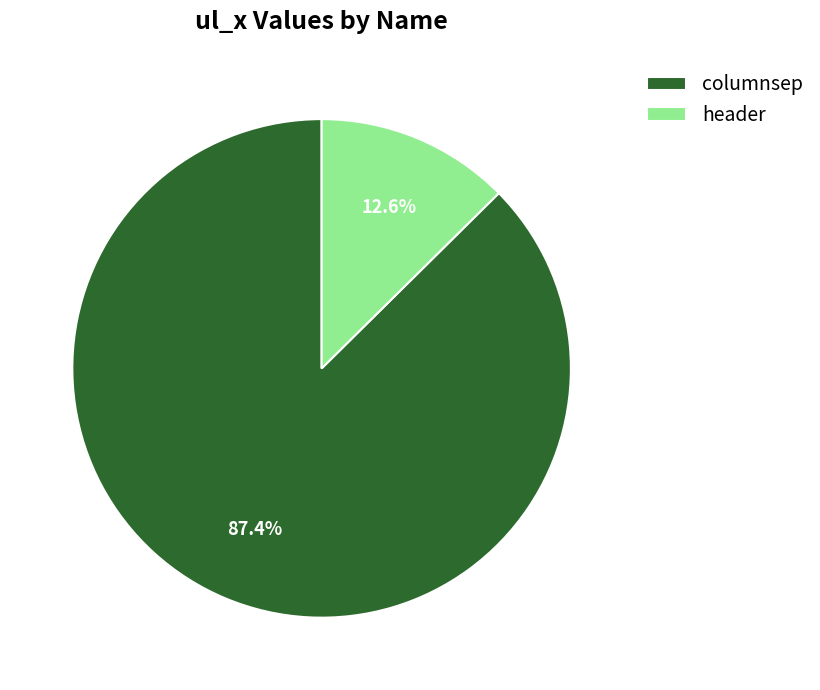

What is the smallest slice in the pie chart?

header